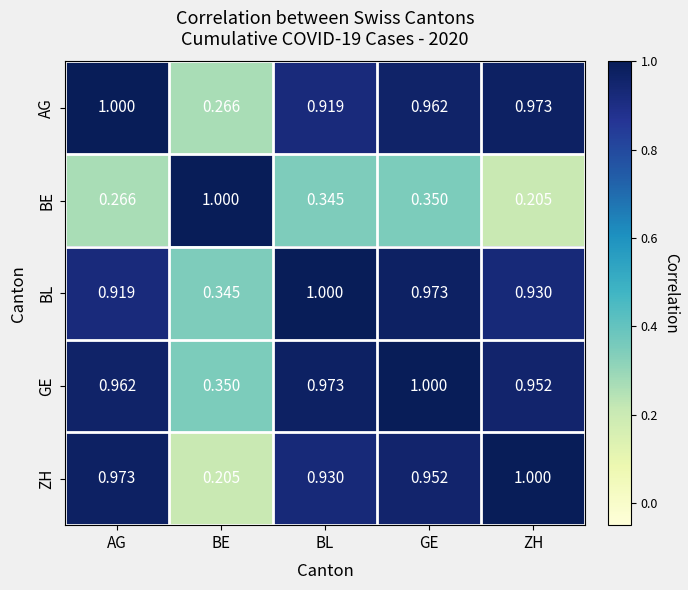

At which label does BE reach its minimum?

ZH